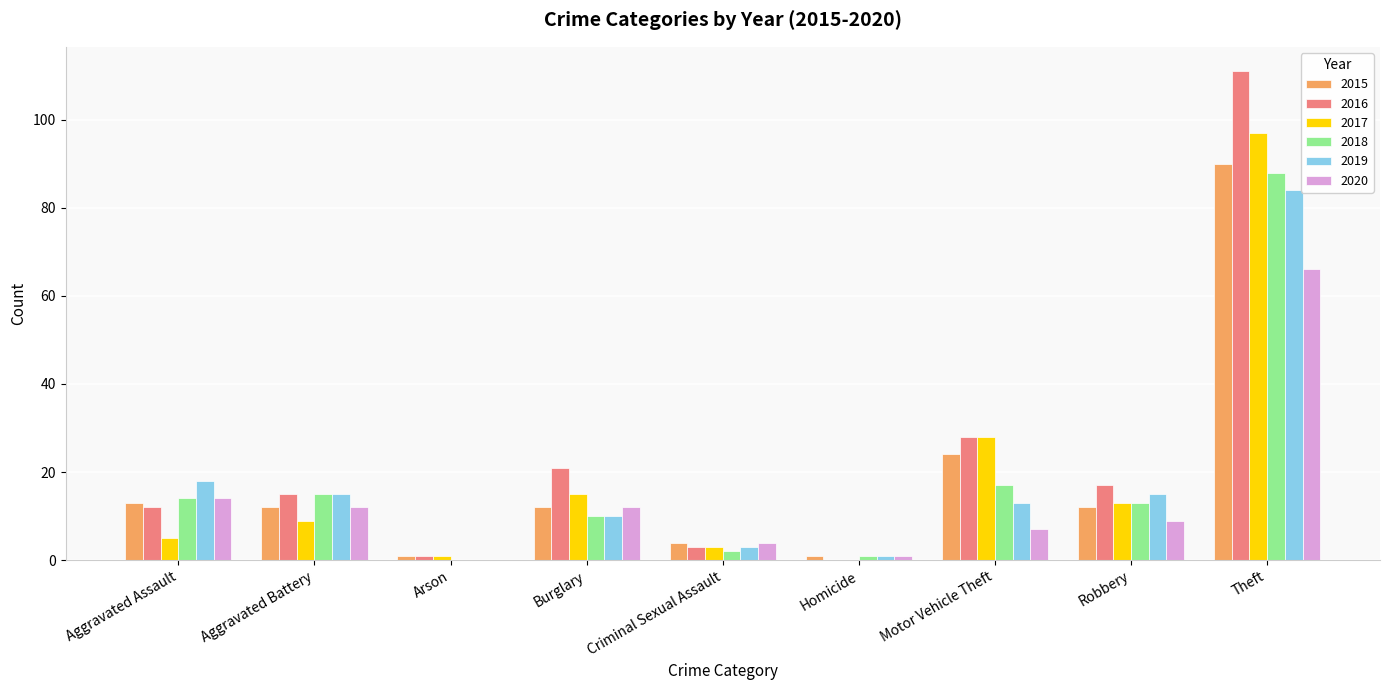

What is the sum of all 2020 values?

125